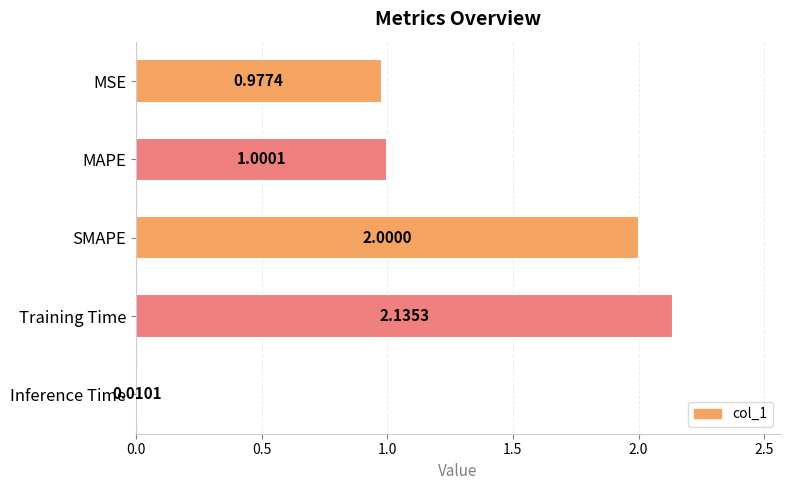

List the labels in order of value, smallest first.

Inference Time, MSE, MAPE, SMAPE, Training Time